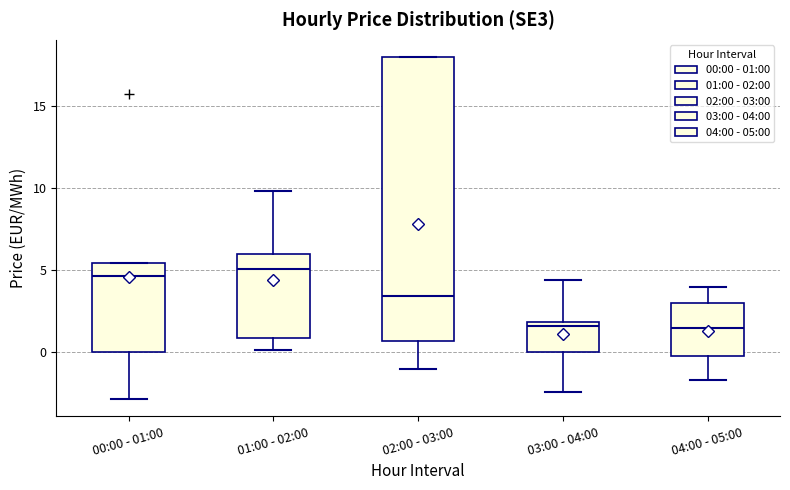

Where is the upper edge of the box for 02:00 - 03:00 on the y-axis? The values are not printed on the chart, so give them approximately, as read against the axis.

18.0